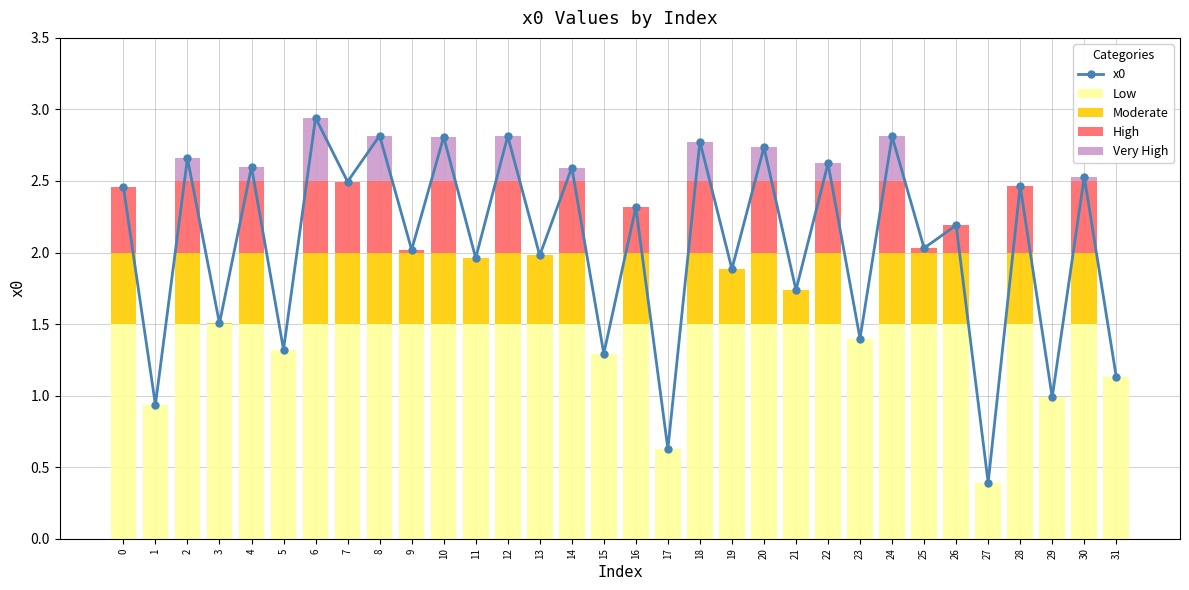

The value of x0 at 20 is 1.7. True or false?

False